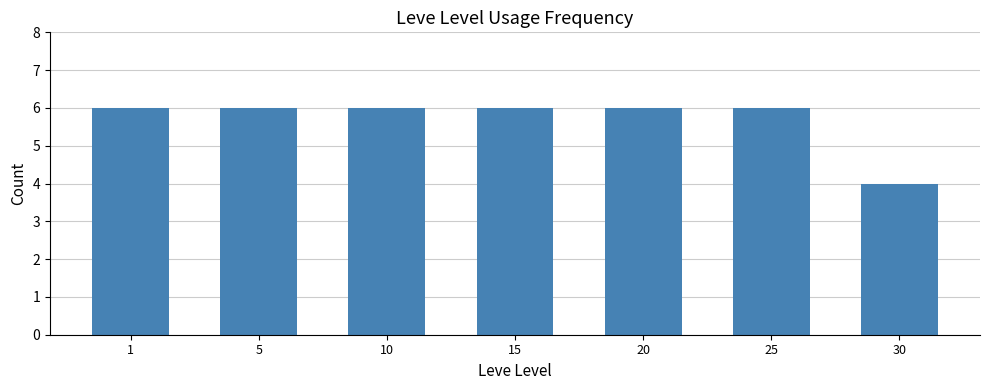

What is the smallest value displayed?

4